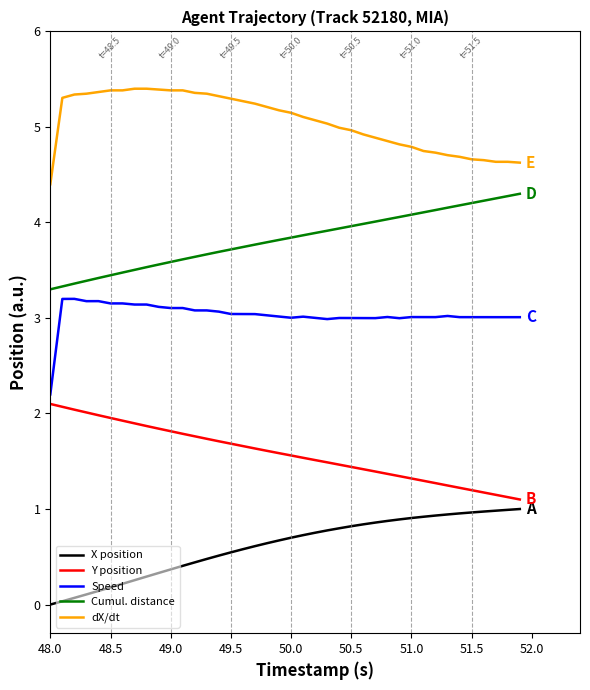

What is the greatest value displayed?

5.4